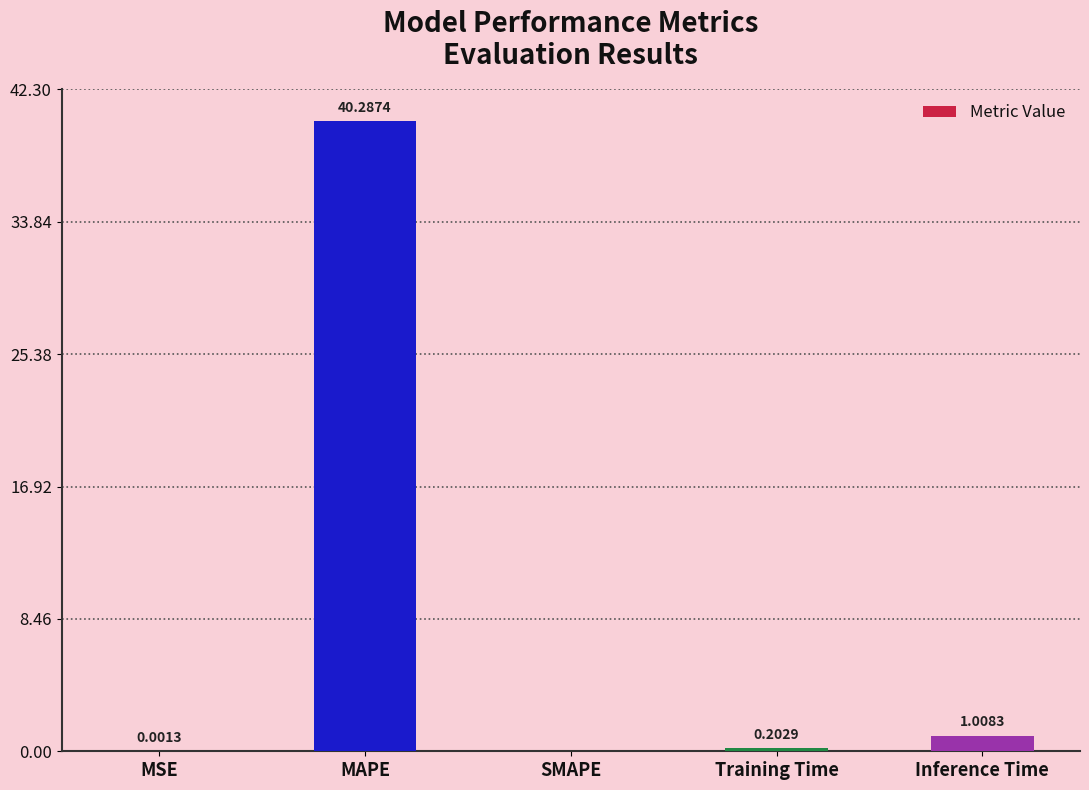

At which label is the value closest to 20?

Inference Time